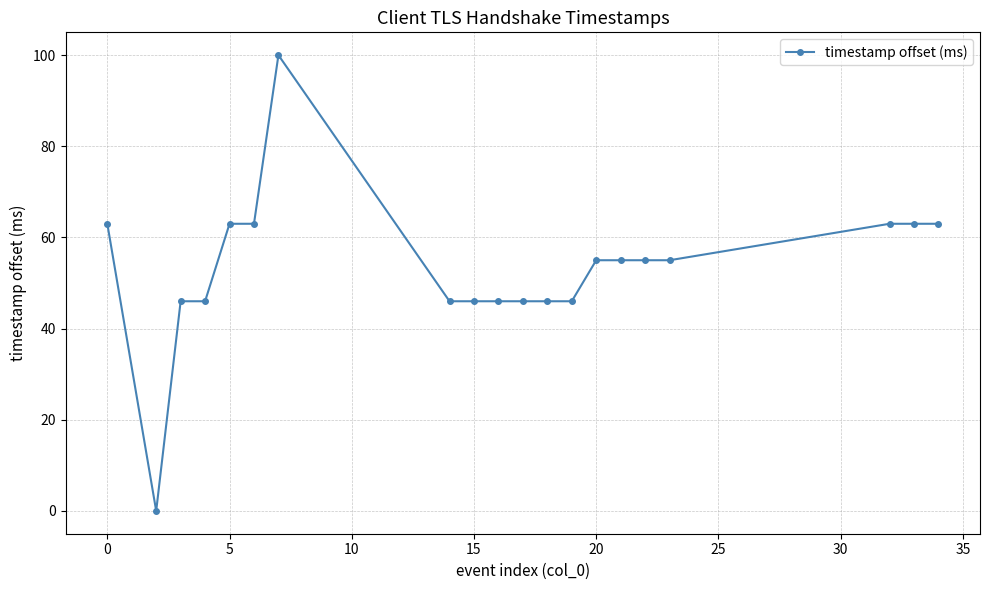

True or false: there are more than 0 points higher than both neighbors.

True